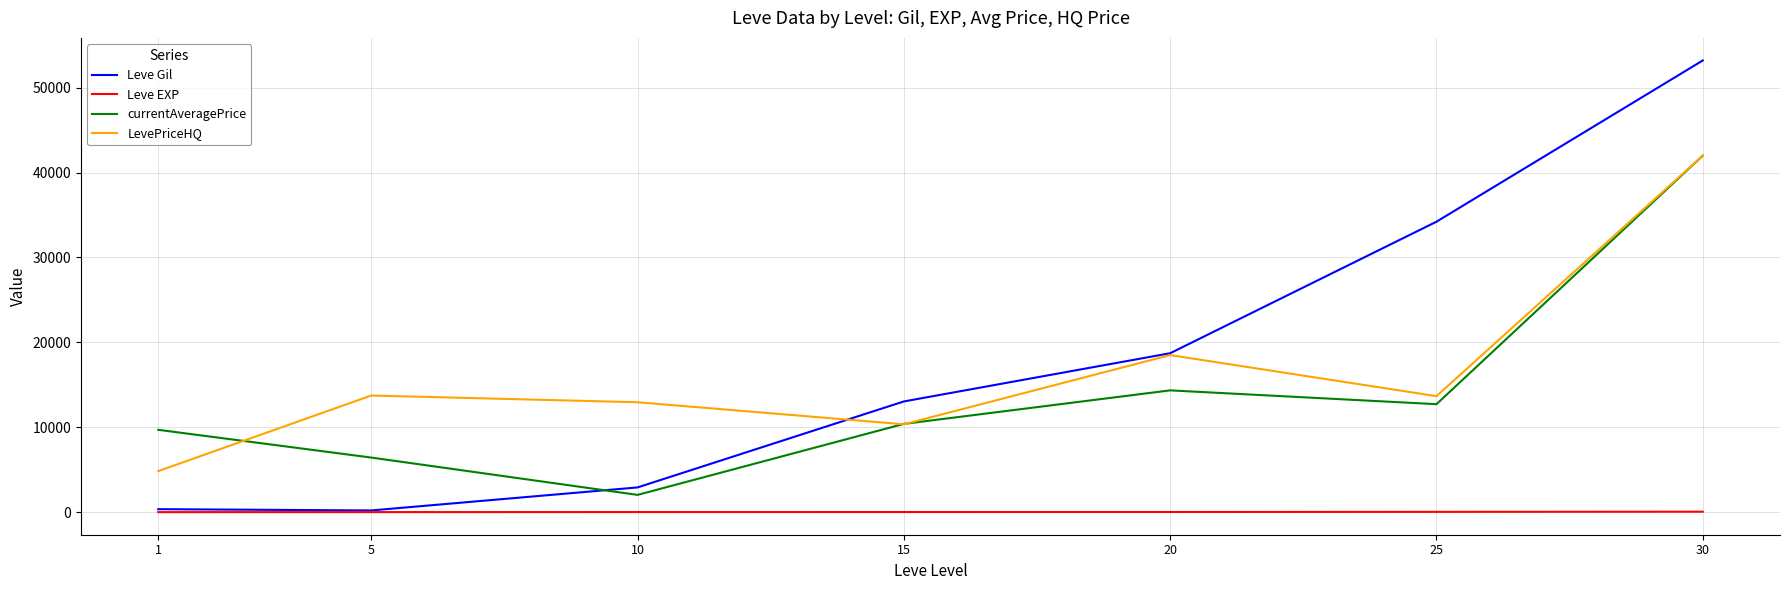

Count the number of data series in this chart.

4